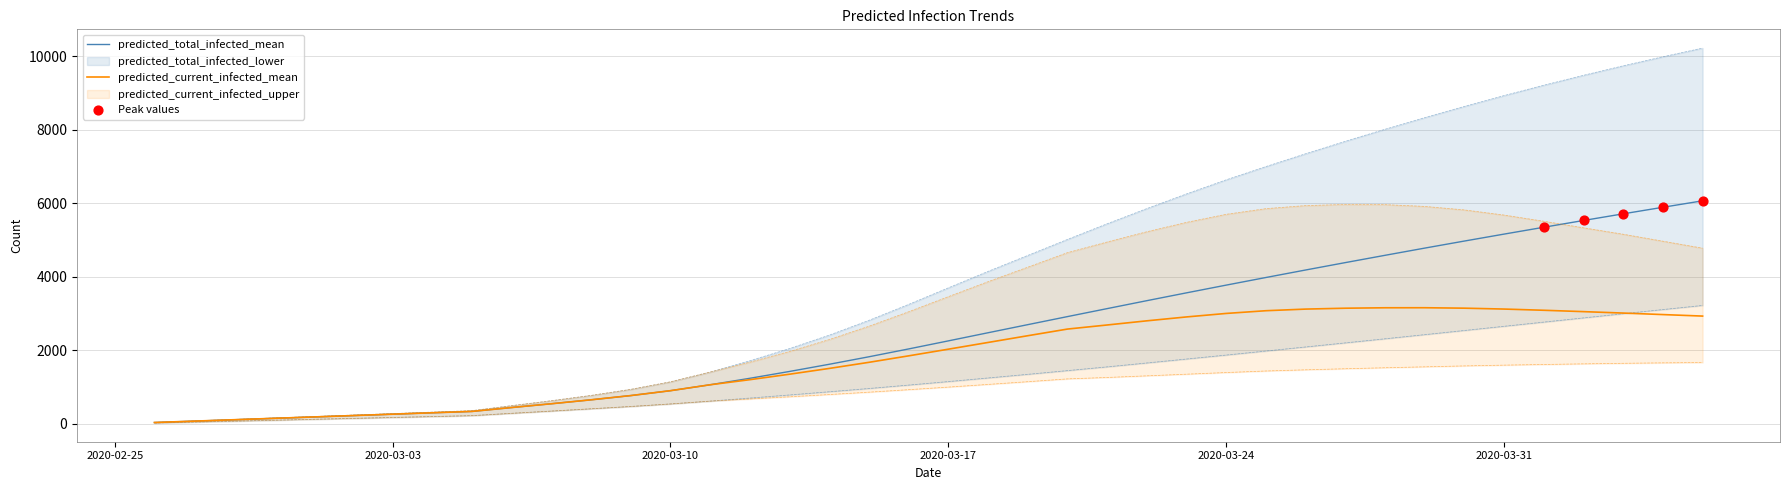

At how many categories does at least one series exceed 8866?

6